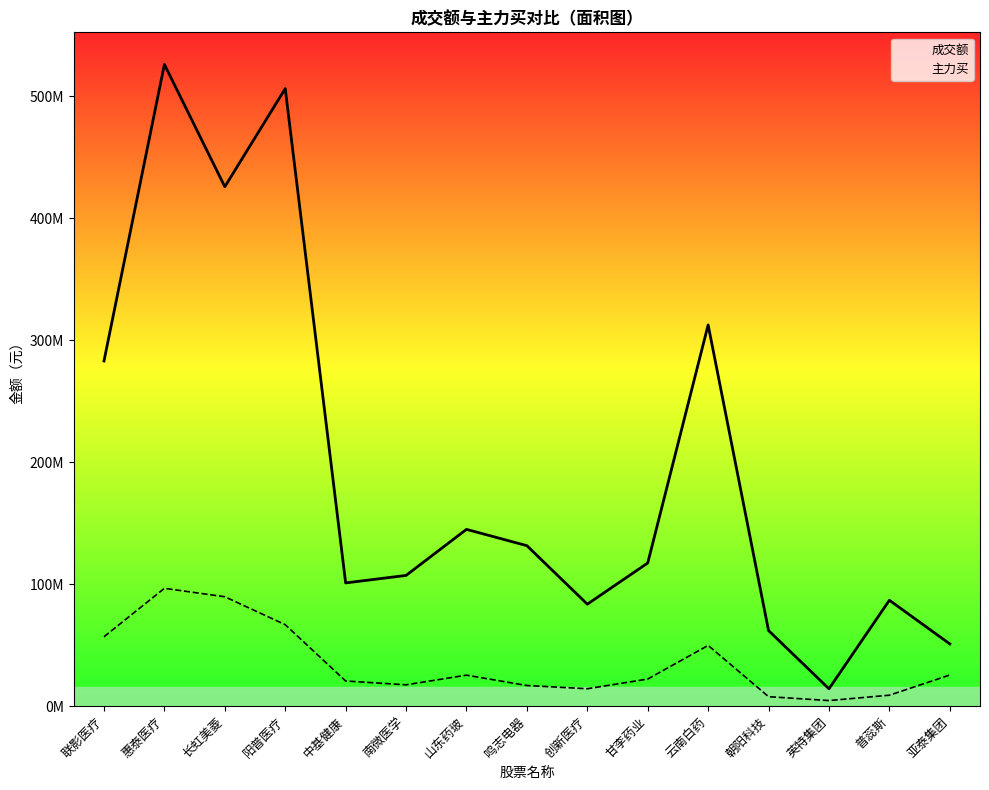

Is it true that 成交额 equals 192153299 at 云南白药?

False